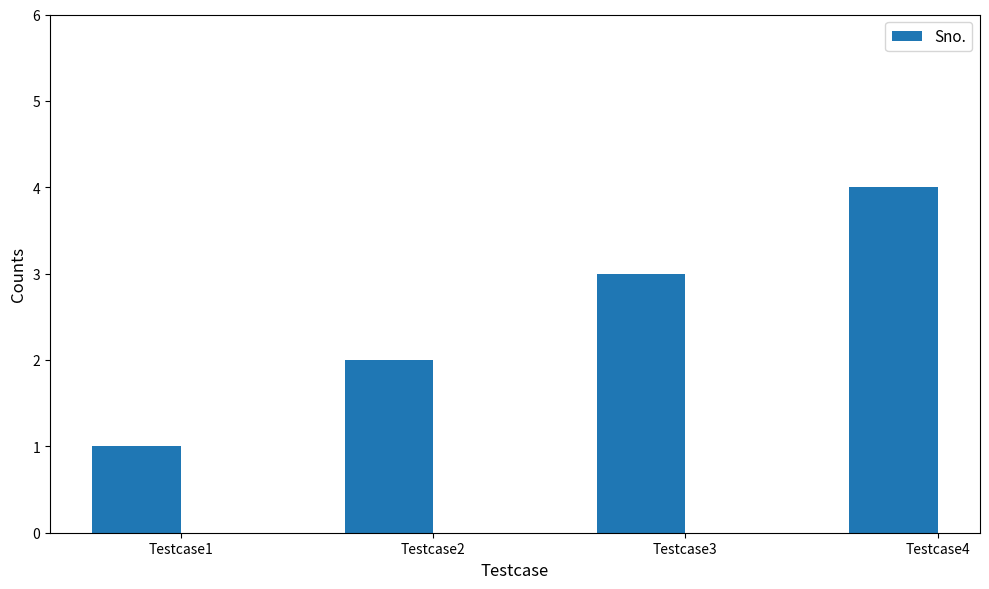

At which category does the chart reach its peak across all series?

Testcase4